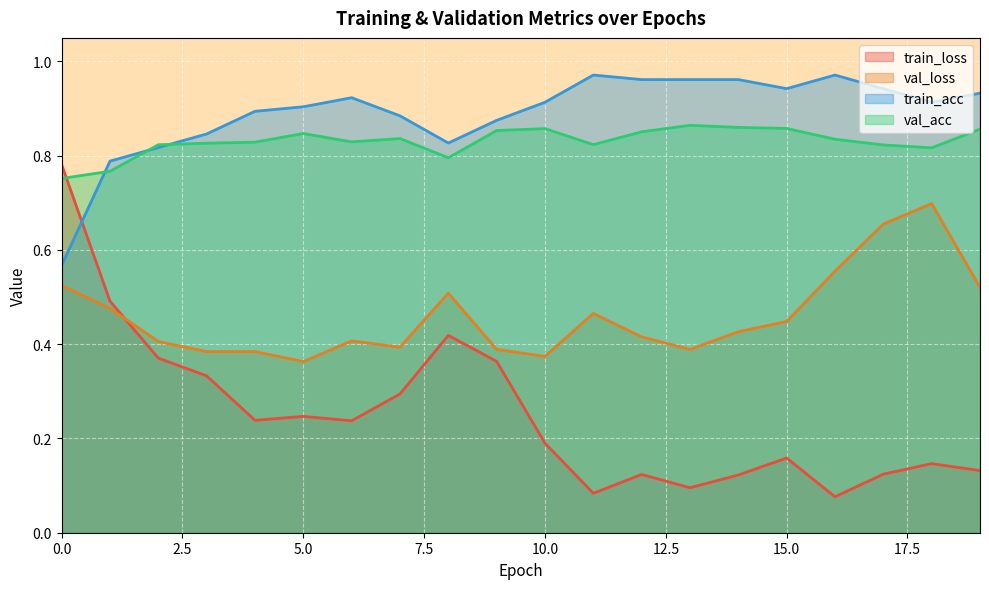

What are all the series names shown in the legend?

train_loss, val_loss, train_acc, val_acc